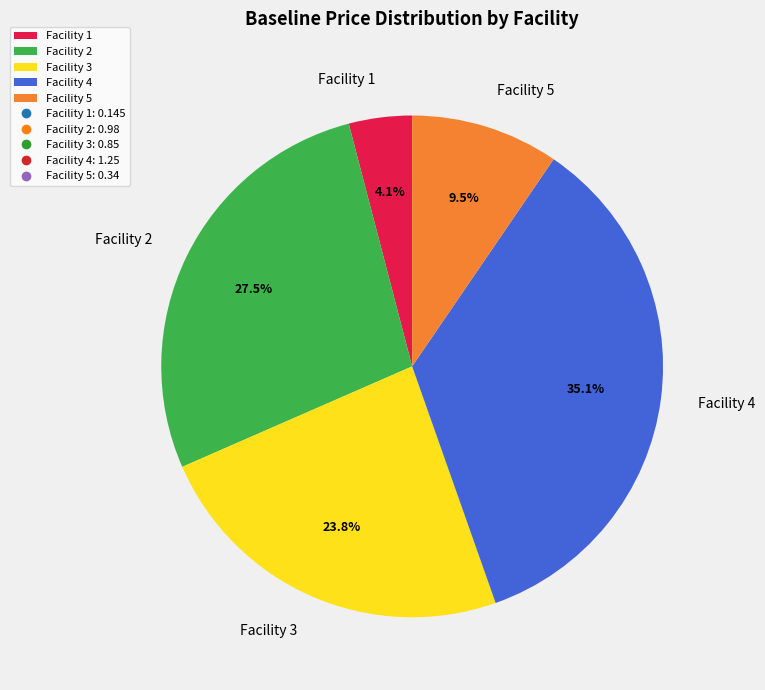

Which category has the biggest portion of the pie?

Facility 4